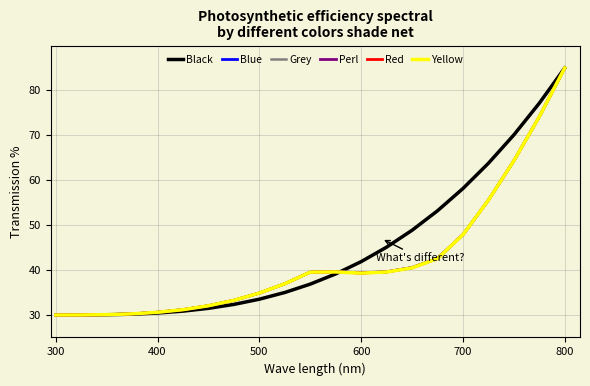

What is the maximum value for Yellow?

85.0